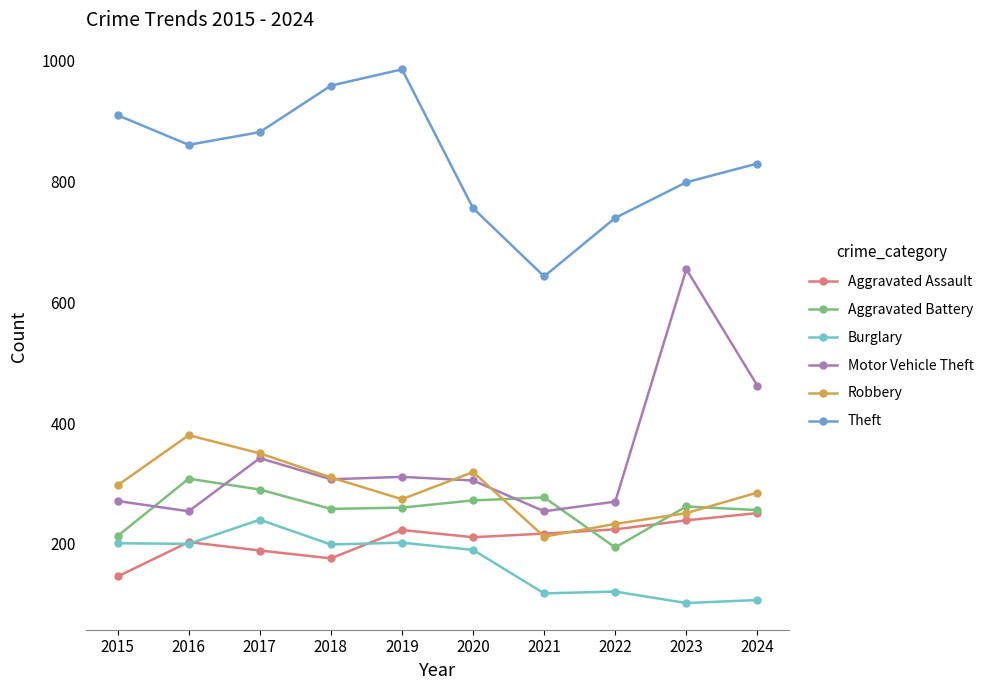

What is the total value across all series at 2023?

2308